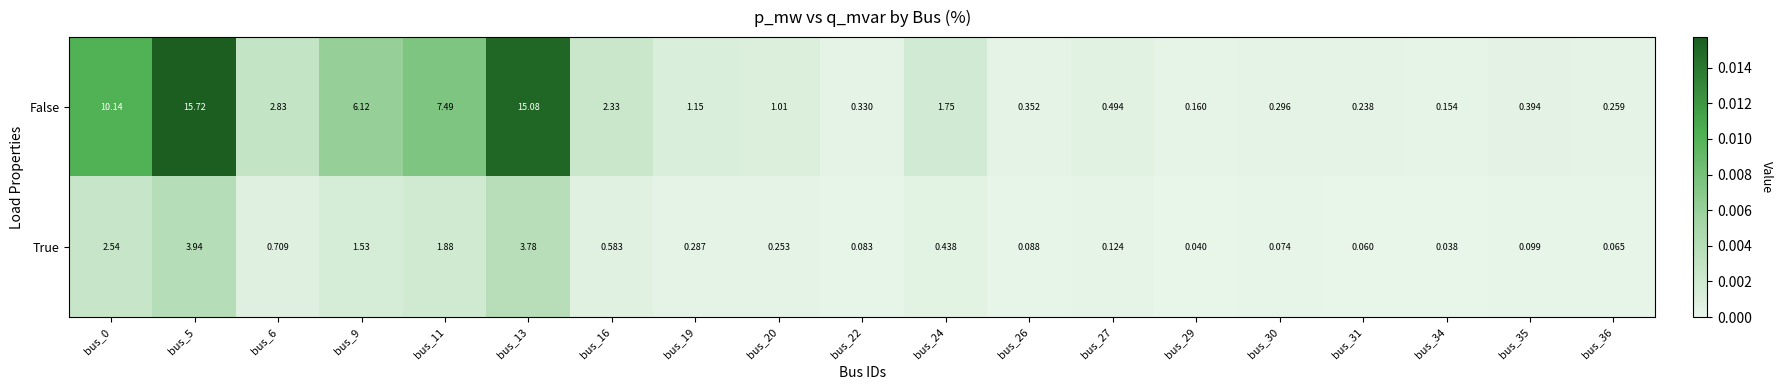

At bus_27, list the series in order from smallest to largest.

True, False